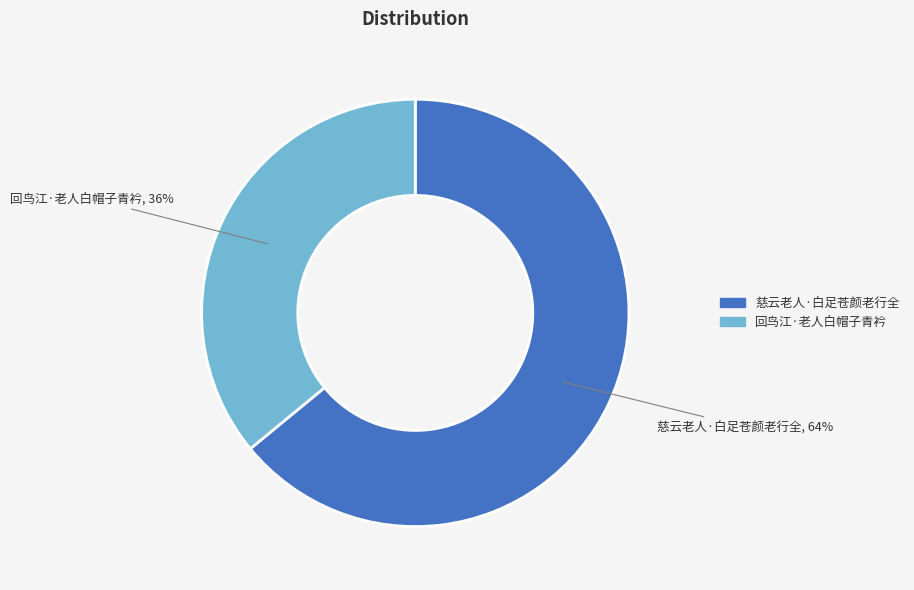

What is the ratio of the value at 回鸟江·老人白帽子青衿 to the value at 慈云老人·白足苍颜老行全?

0.6